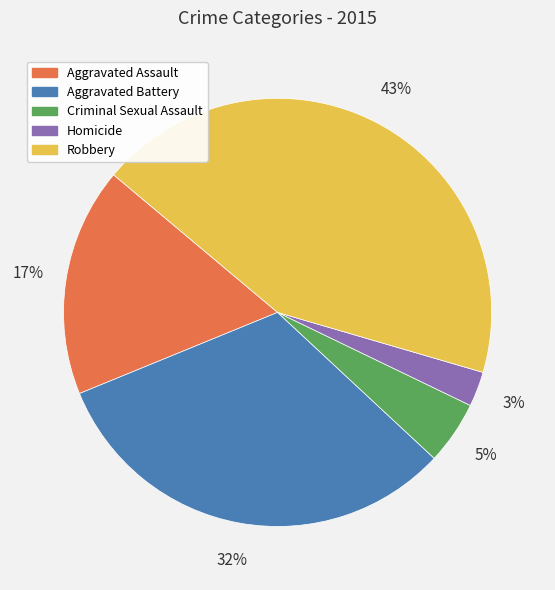

Which has a higher value, Criminal Sexual Assault or Aggravated Assault?

Aggravated Assault